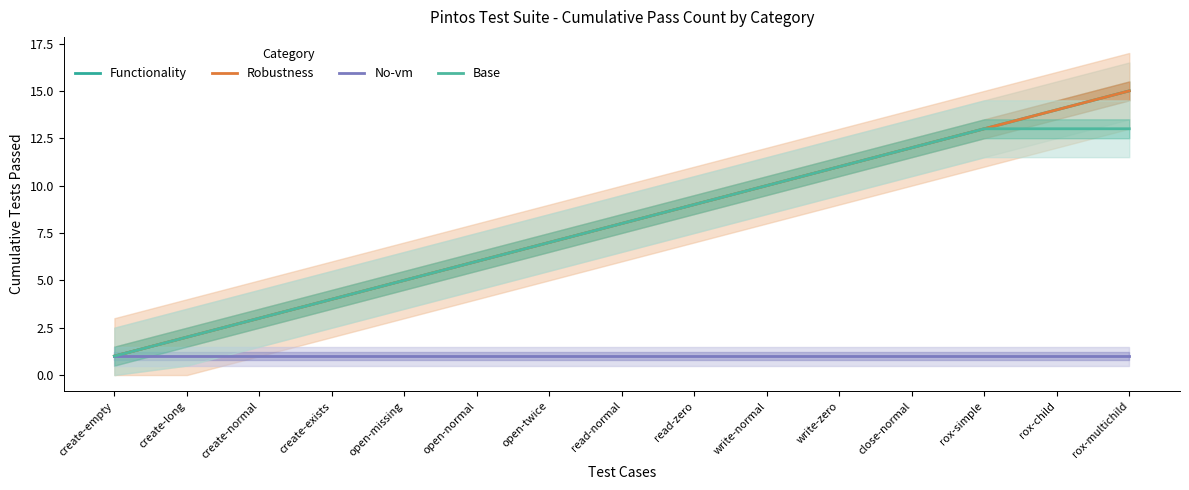

Reading right to left, what are all the values shown in this chart?

Functionality: 15	14	13	12	11	10	9	8	7	6	5	4	3	2	1
Robustness: 15	14	13	12	11	10	9	8	7	6	5	4	3	2	1
No-vm: 1	1	1	1	1	1	1	1	1	1	1	1	1	1	1
Base: 13	13	13	12	11	10	9	8	7	6	5	4	3	2	1